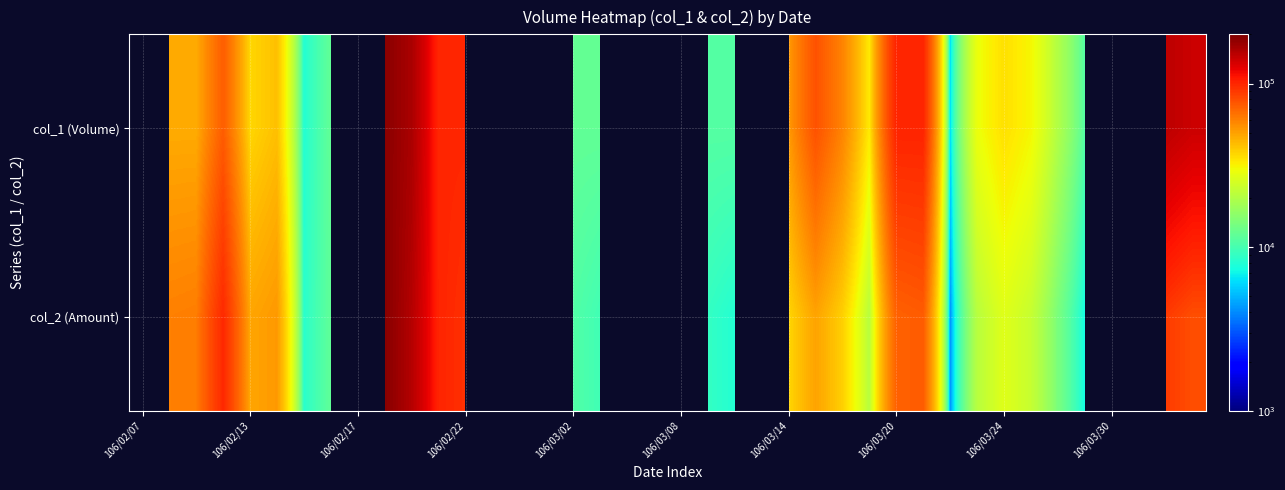

Rank the series by their average value, from lowest to highest.

col_1 (Volume), col_2 (Amount)